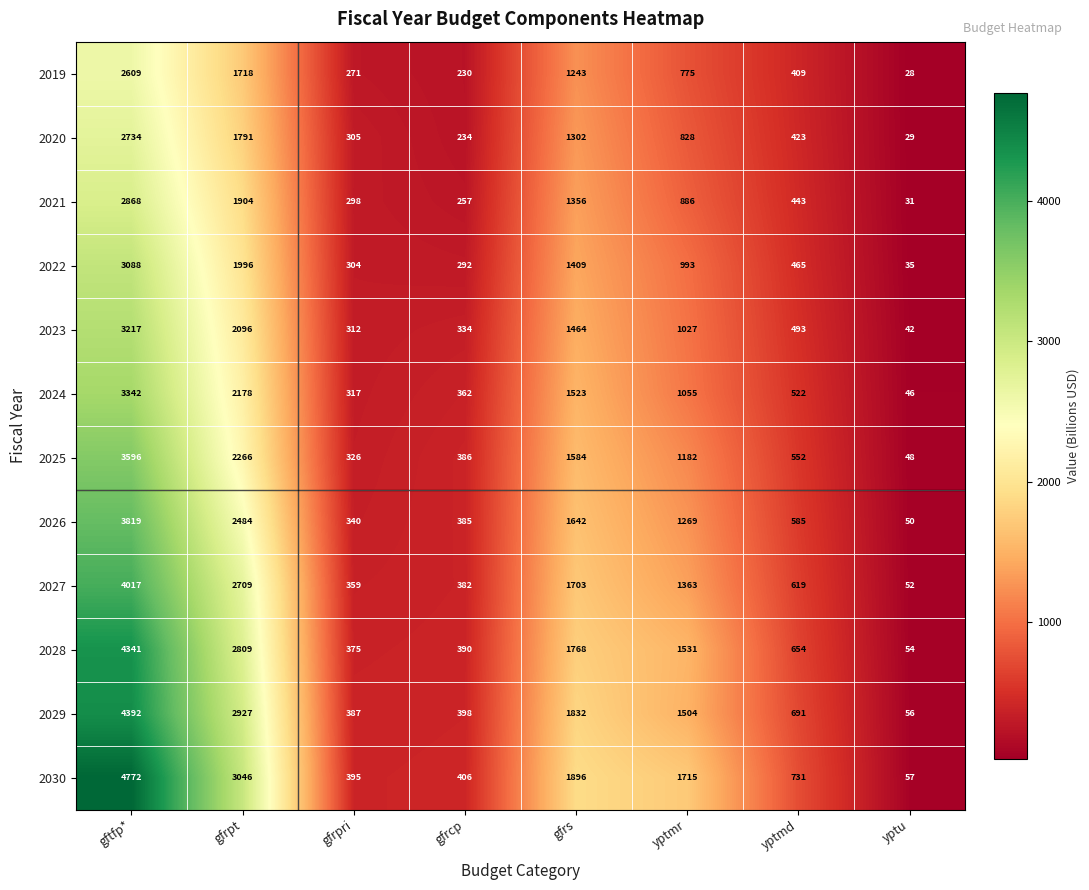

At gfrs, list the series in order from smallest to largest.

2019, 2020, 2021, 2022, 2023, 2024, 2025, 2026, 2027, 2028, 2029, 2030